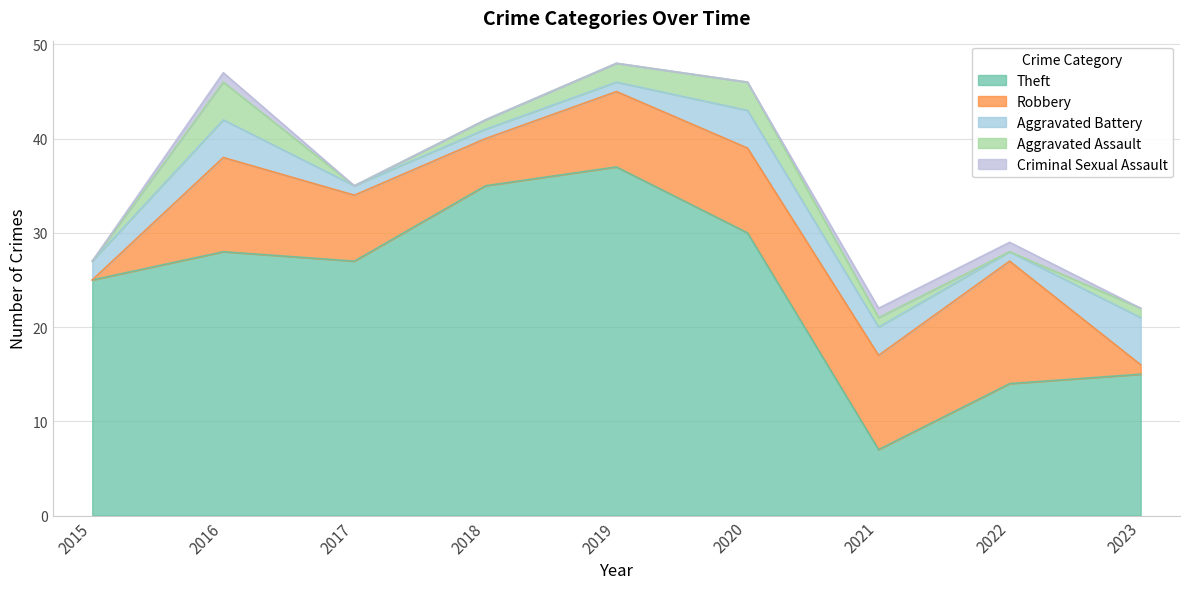

Where does the Robbery series first go above 8?

2016